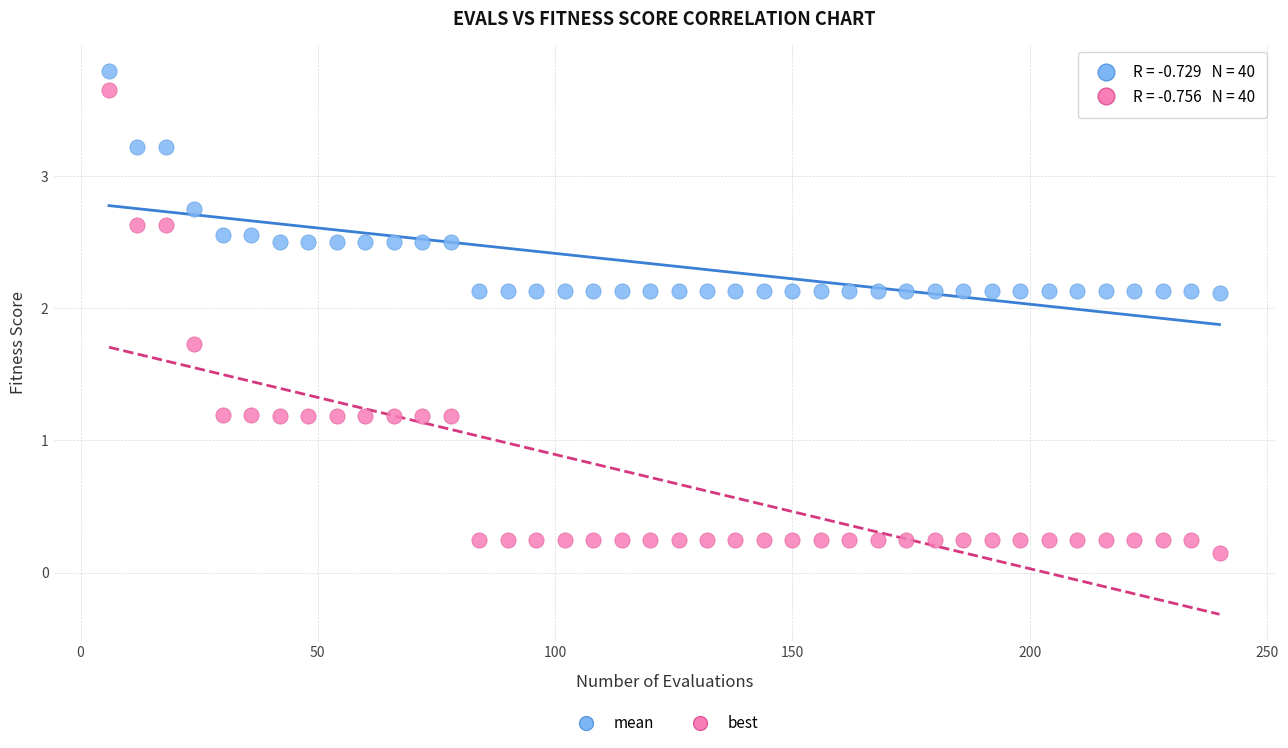

Which series has the widest spread of Y values?

best